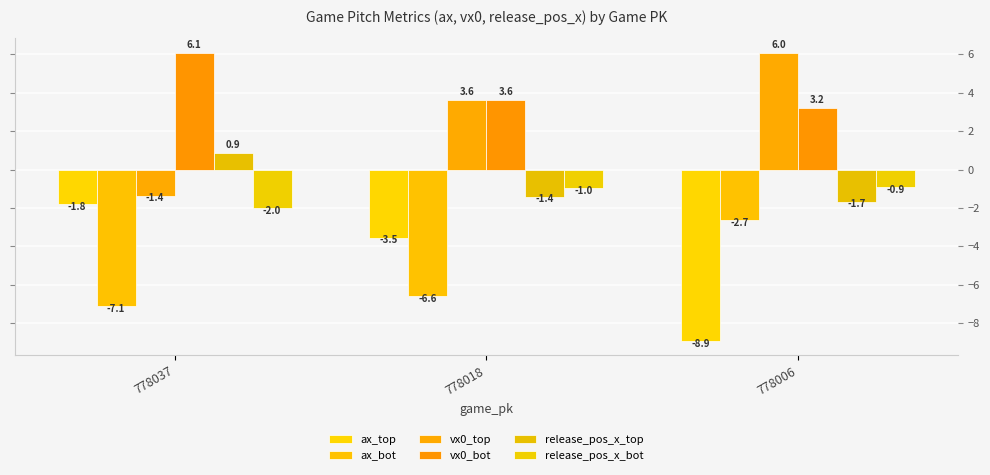

What is the average value of the release_pos_x_bot series?

-1.3